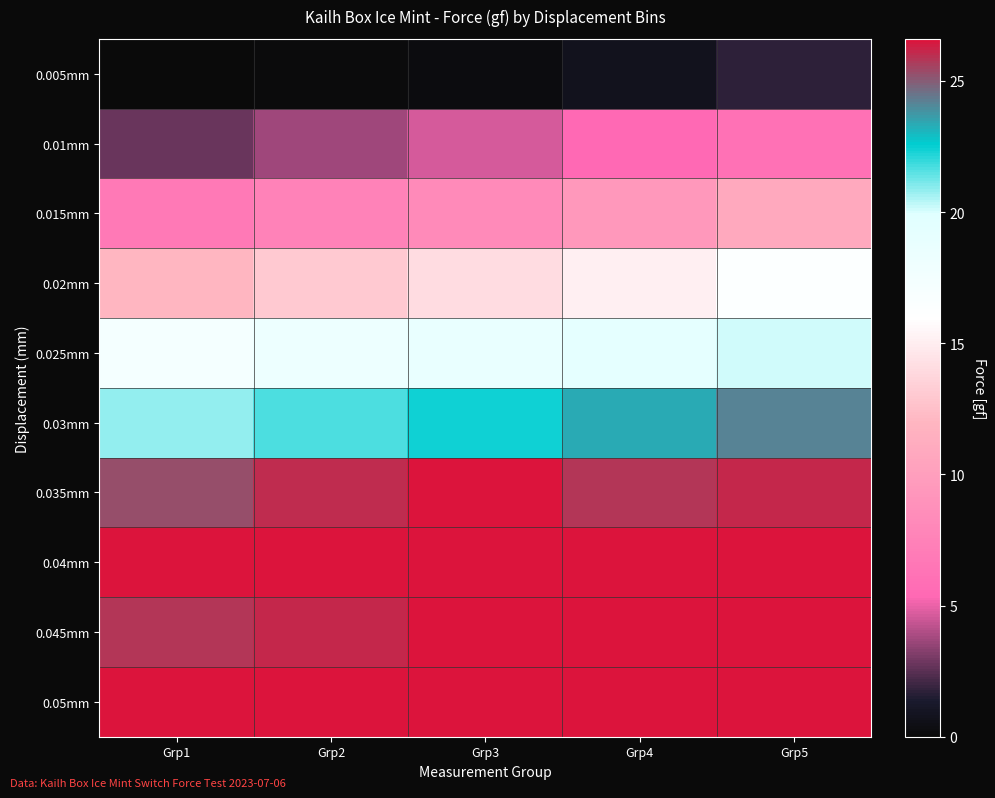

Which label corresponds to the smallest value in the chart?

Grp1